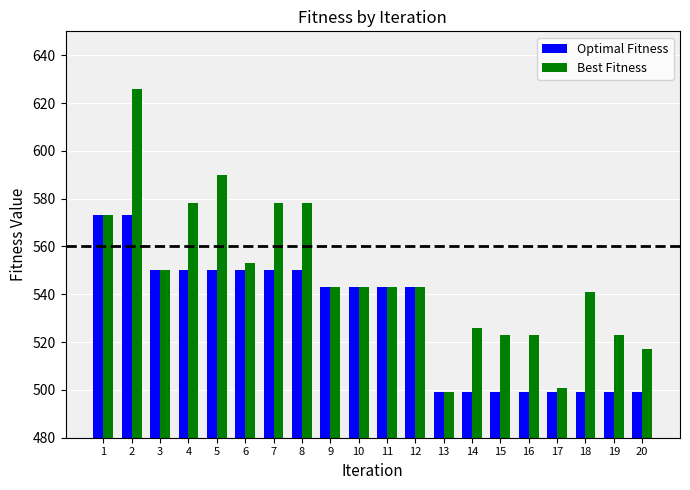

Which series has the widest spread of values?

Best Fitness